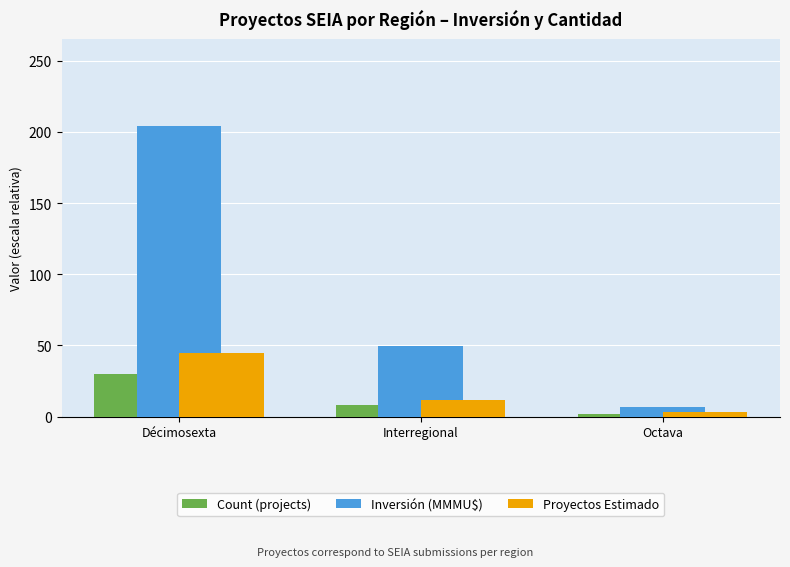

Reading right to left, what are all the values shown in this chart?

Count (projects): Octava=2.0	Interregional=8.0	Décimosexta=30.0
Inversión (MMMU$): Octava=6.6	Interregional=49.9	Décimosexta=204.0
Proyectos Estimado: Octava=3.0	Interregional=12.0	Décimosexta=45.0